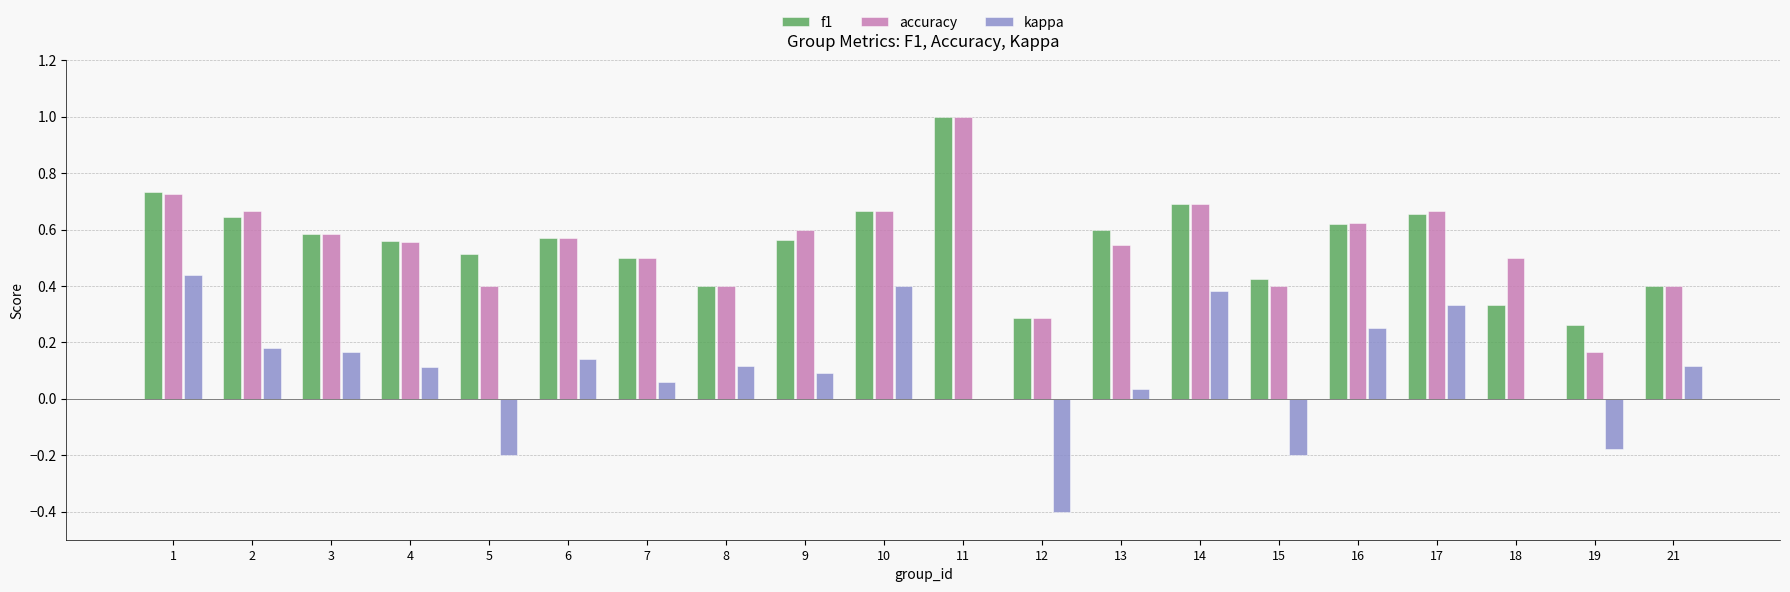

The kappa series shows 0.0 at 18. True or false?

True